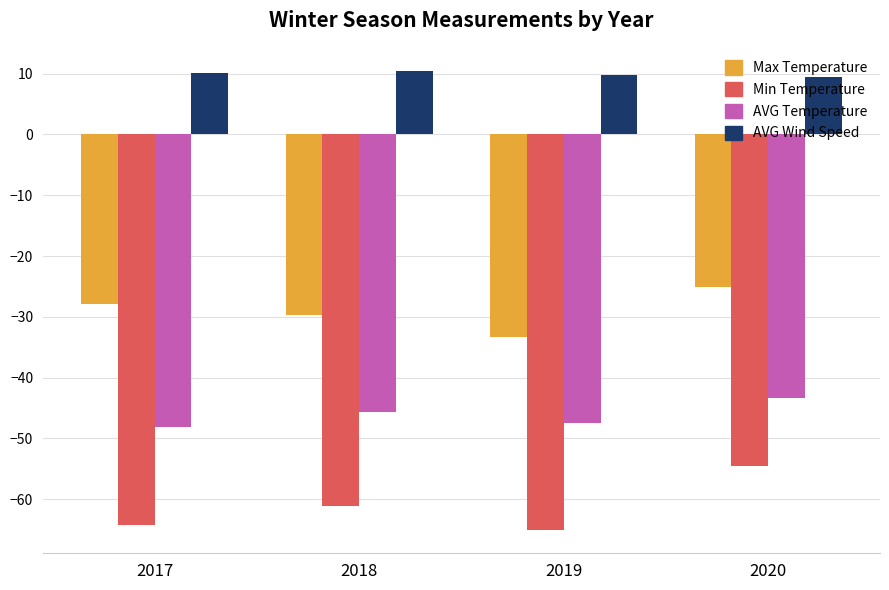

What is the value of the Max Temperature bar at the 3rd from the left?

-33.4